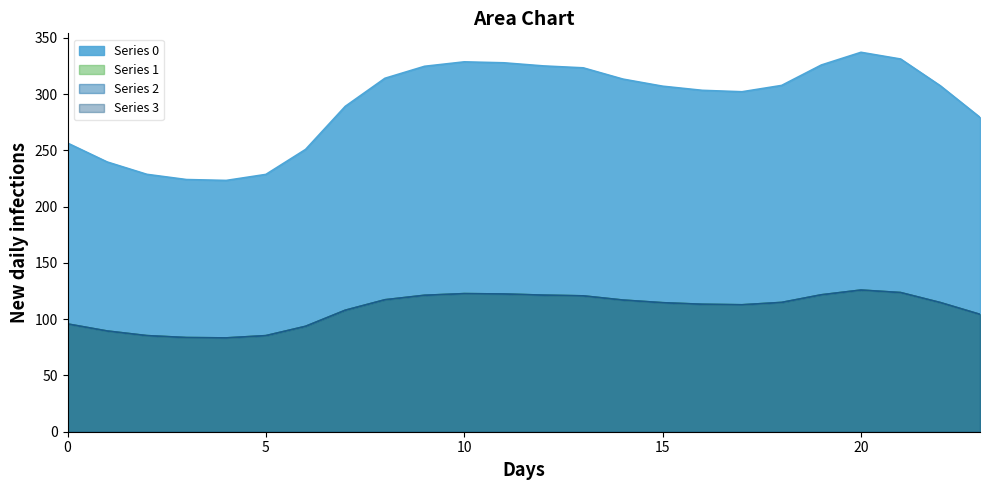

At 14, list the series in order from smallest to largest.

Series 1, Series 2, Series 3, Series 0